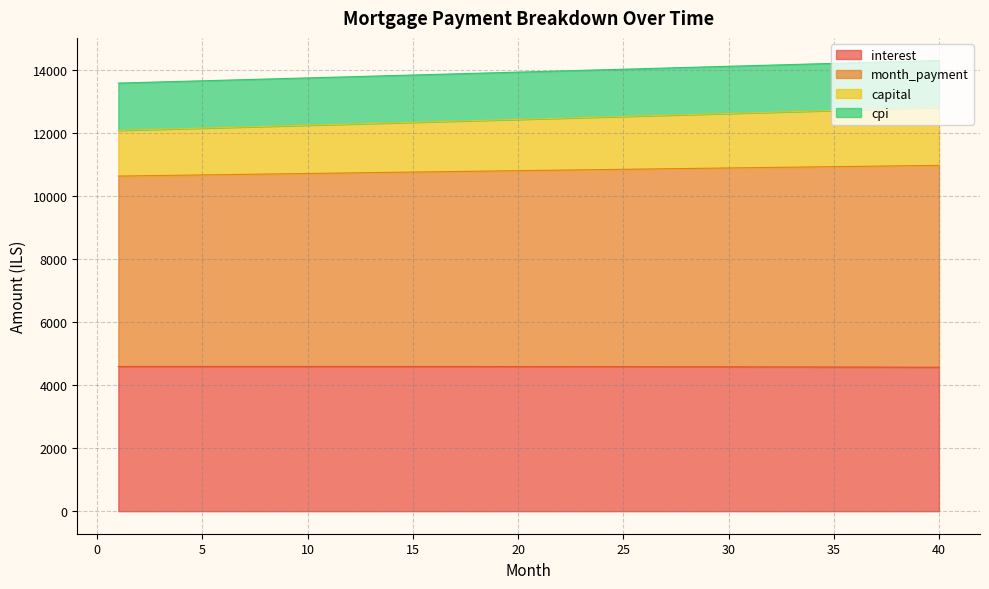

Is the value of interest at 7 greater than the value of month_payment at 3?

No